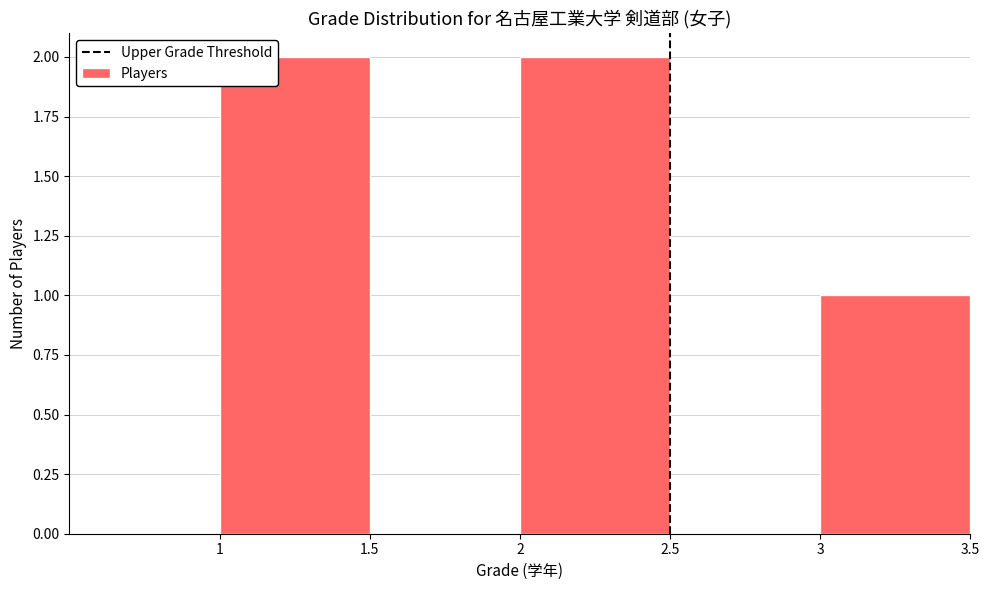

Reading left to right, transcribe this chart: for each bar, give the range it covers on the x-axis and its height. The values are not printed on the chart, so give them approximately, as read against the axis.

0.5 to 1.0: 0
1.0 to 1.5: 2
1.5 to 2.0: 0
2.0 to 2.5: 2
2.5 to 3.0: 0
3.0 to 3.5: 1